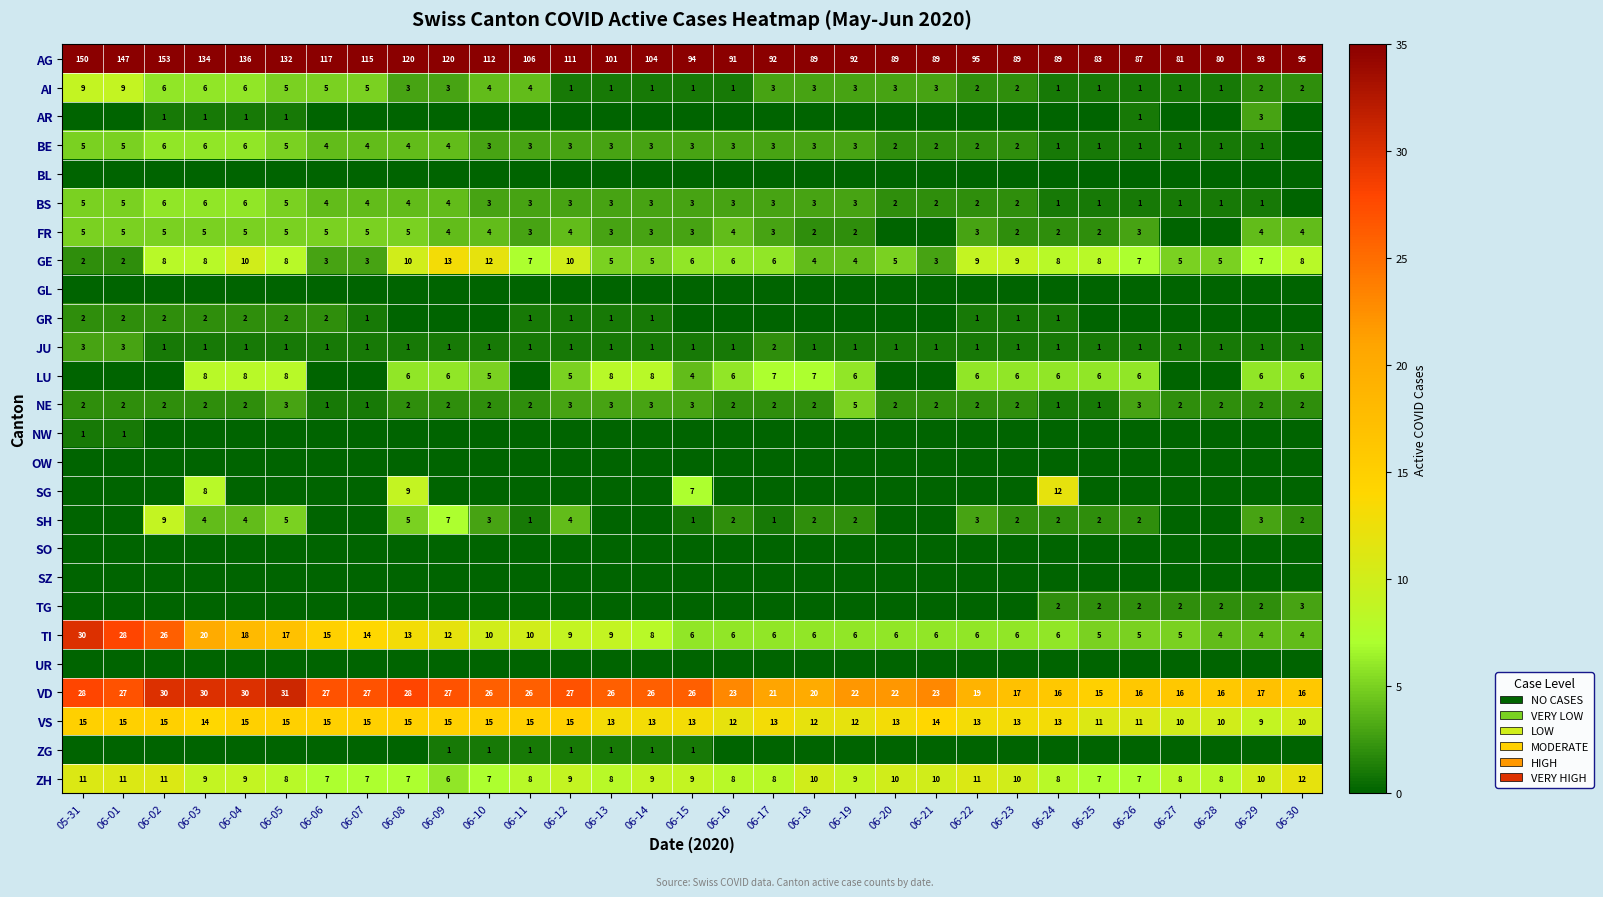

What value does the VS series have at 06-12?

15